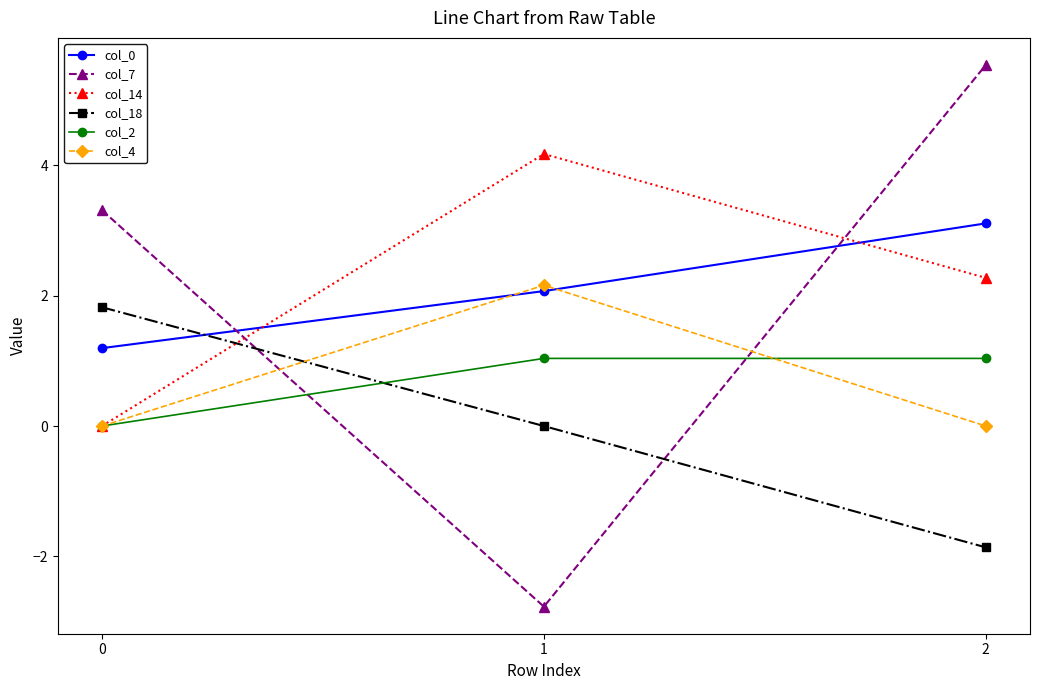

What is the total value across all series at 1?

6.7